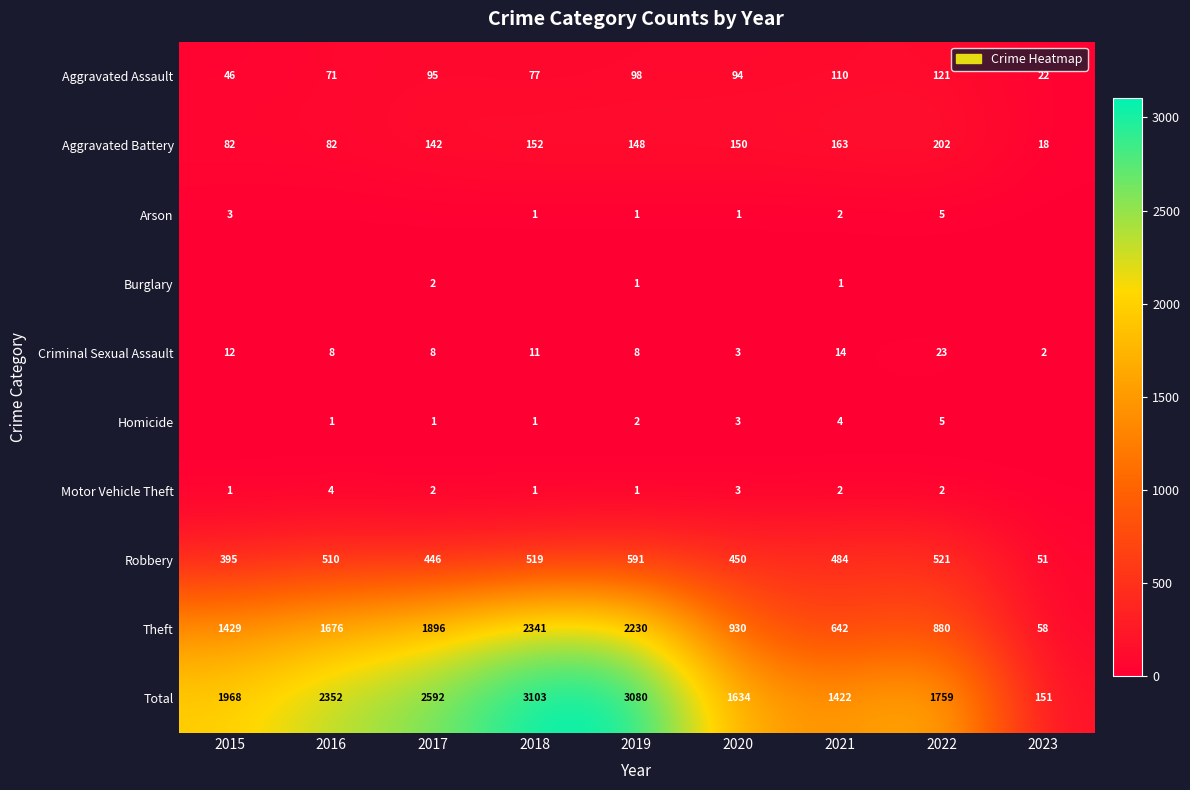

What is the difference between the Total values at 2015 and 2021?

546